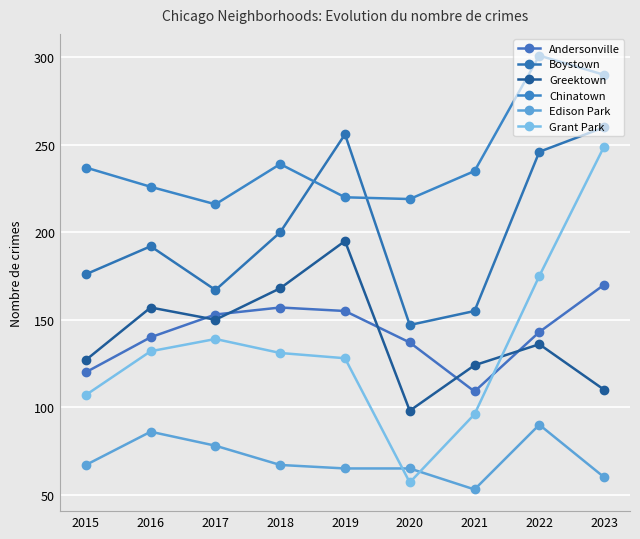

Where does the Edison Park series first go above 67?

2016